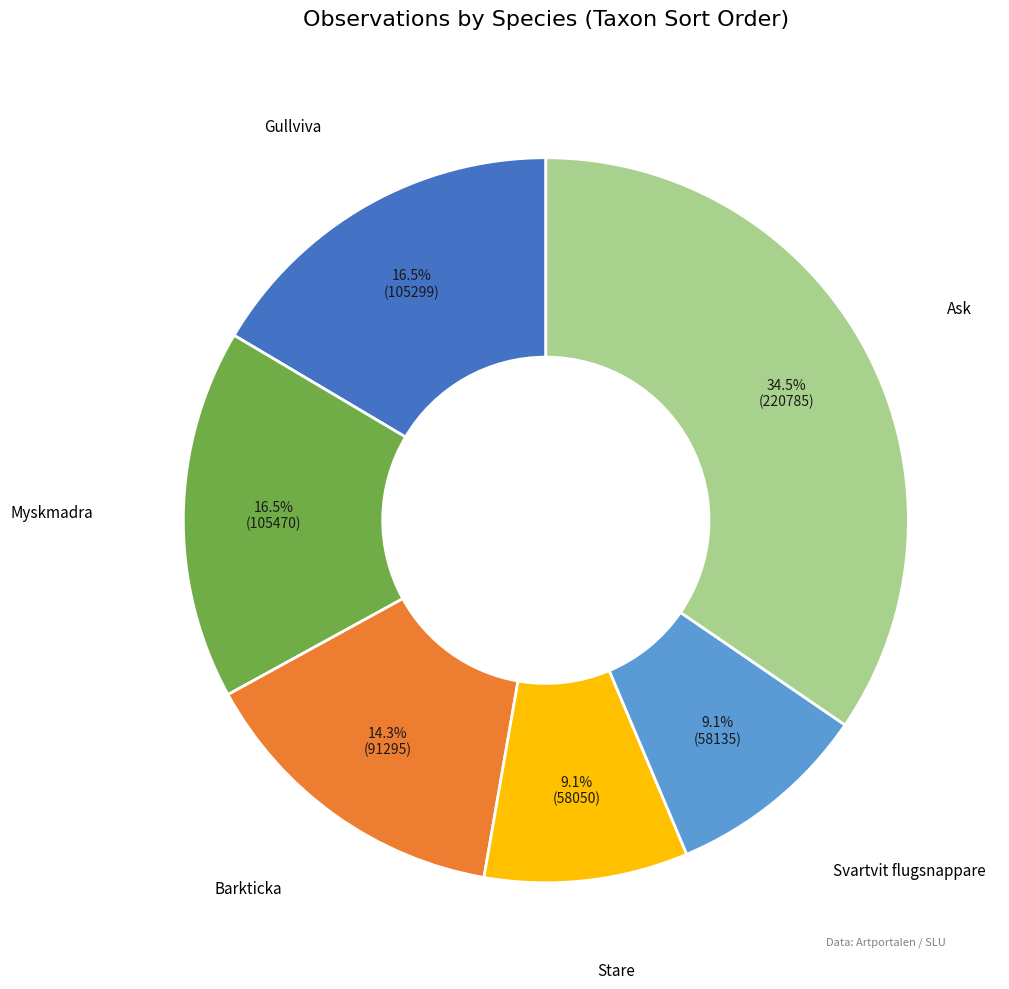

Which slice is the largest?

Ask